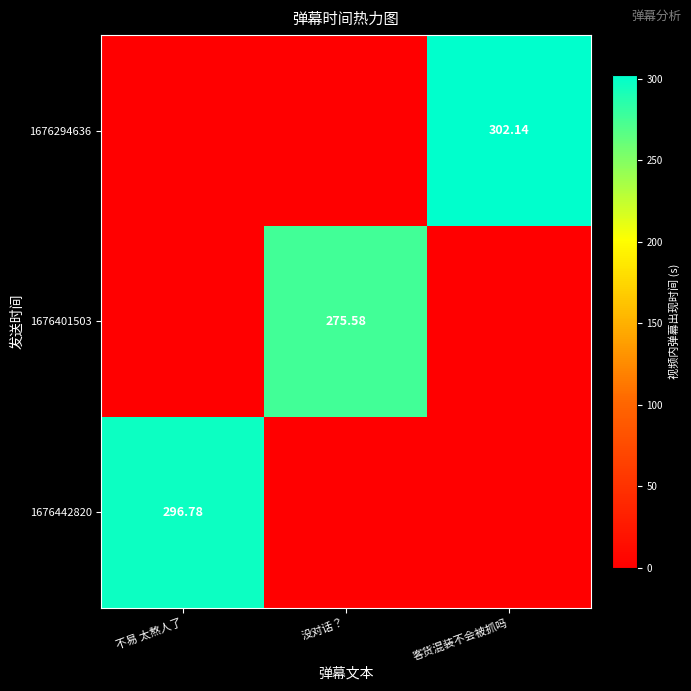

Which series has the widest spread of values?

1676294636